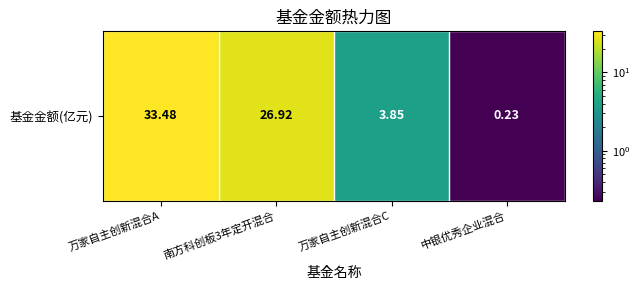

Count the number of values greater than 26.

2